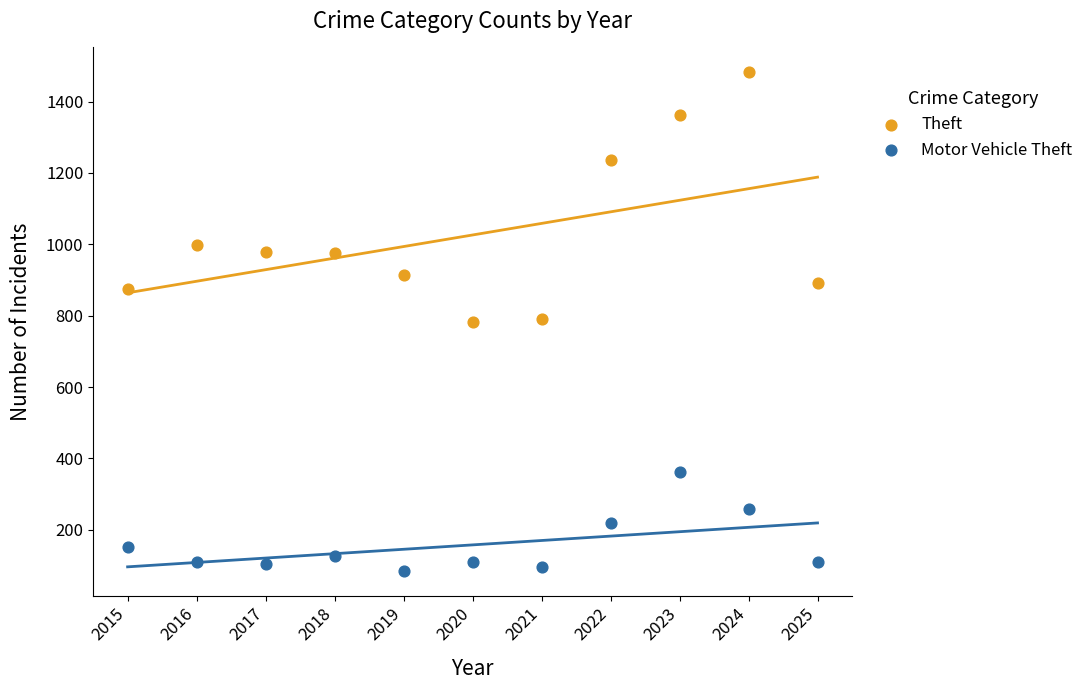

Which series reaches the maximum Y coordinate?

Theft